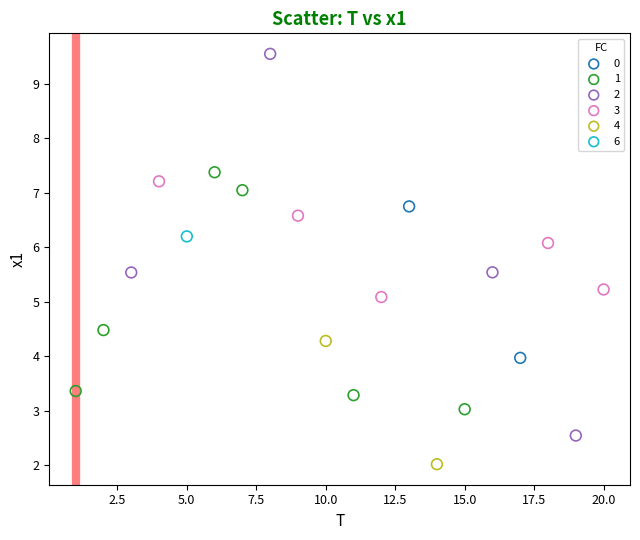

What are all the series names shown in the legend?

0, 1, 2, 3, 4, 6